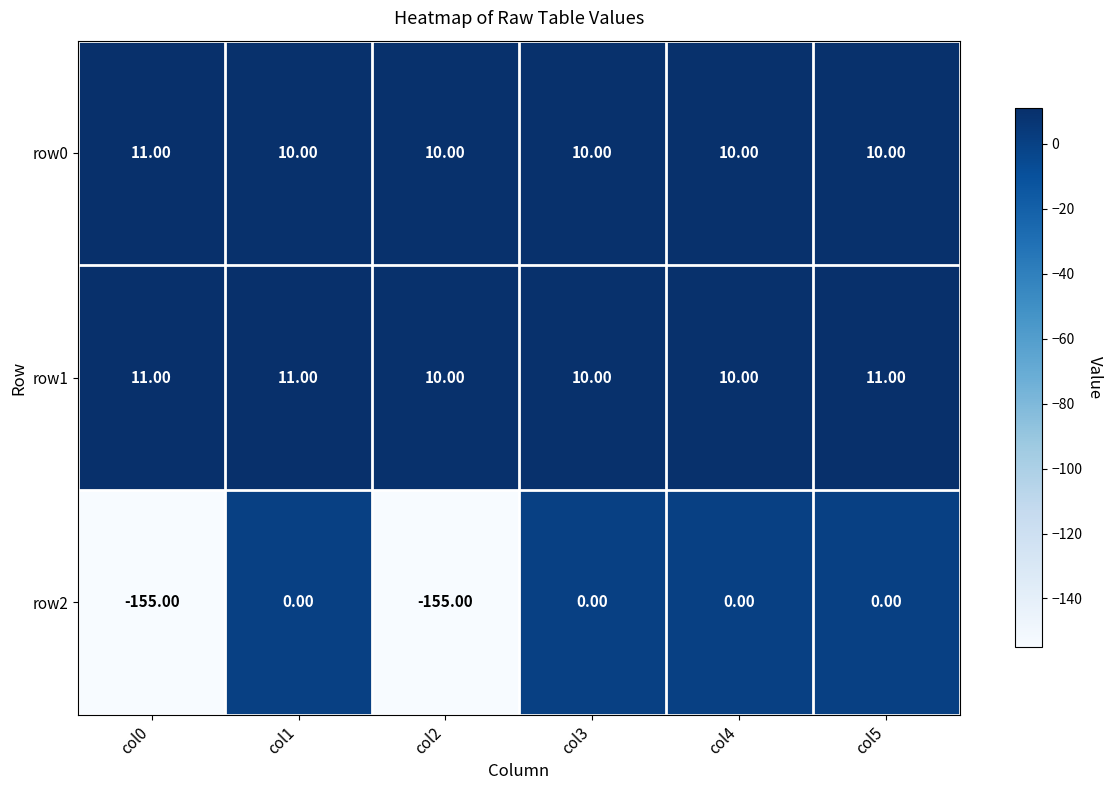

What is the average value of the row2 series?

-52